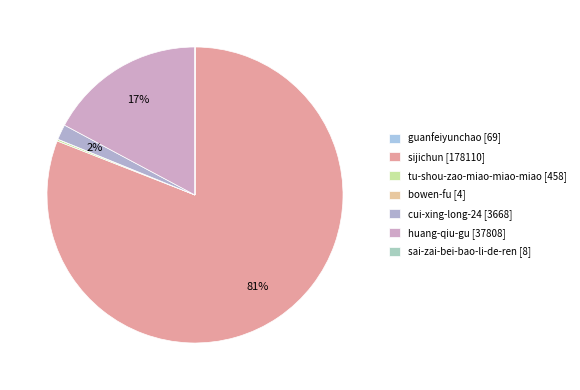

How many segments does this pie chart have?

7